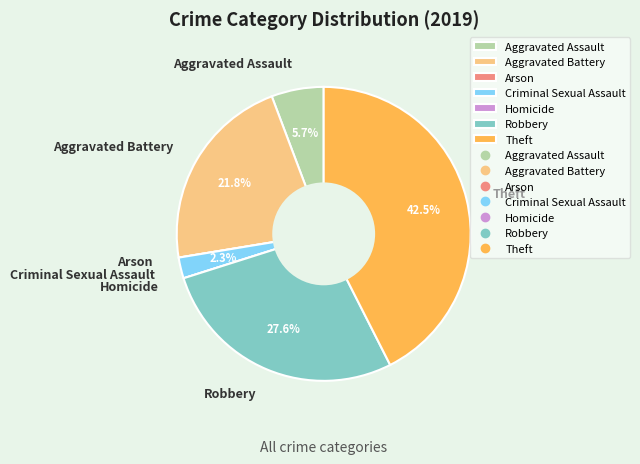

What is the largest slice in the pie chart?

Theft